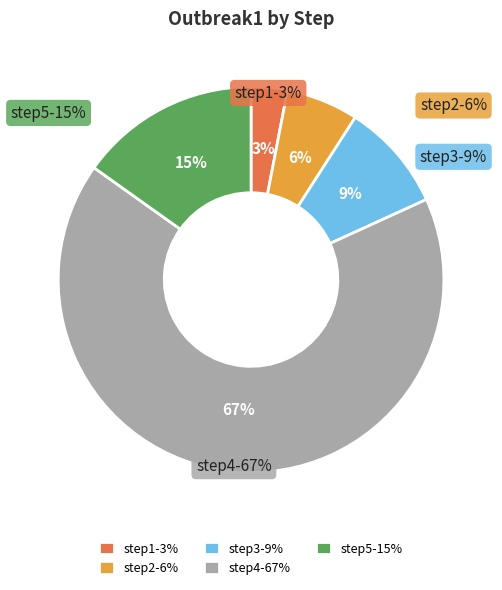

To the nearest percent, what is the difference between the step5 and step4 slice percentages?

52%